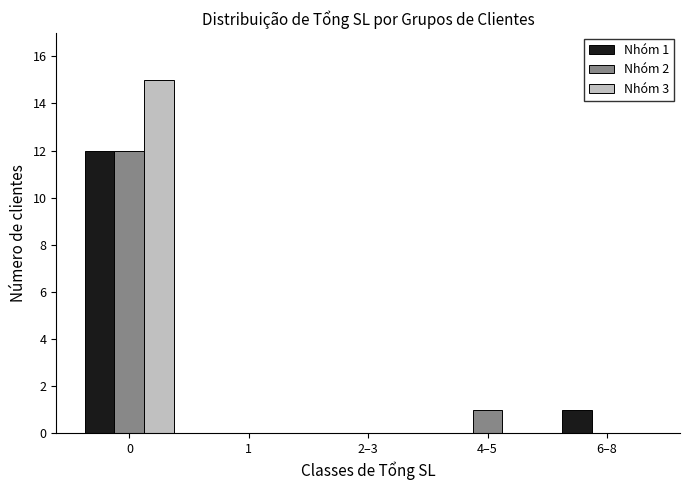

Reading left to right, transcribe all the data shown in this chart.

Nhóm 1: 0=12	1=0	2–3=0	4–5=0	6–8=1
Nhóm 2: 0=12	1=0	2–3=0	4–5=1	6–8=0
Nhóm 3: 0=15	1=0	2–3=0	4–5=0	6–8=0